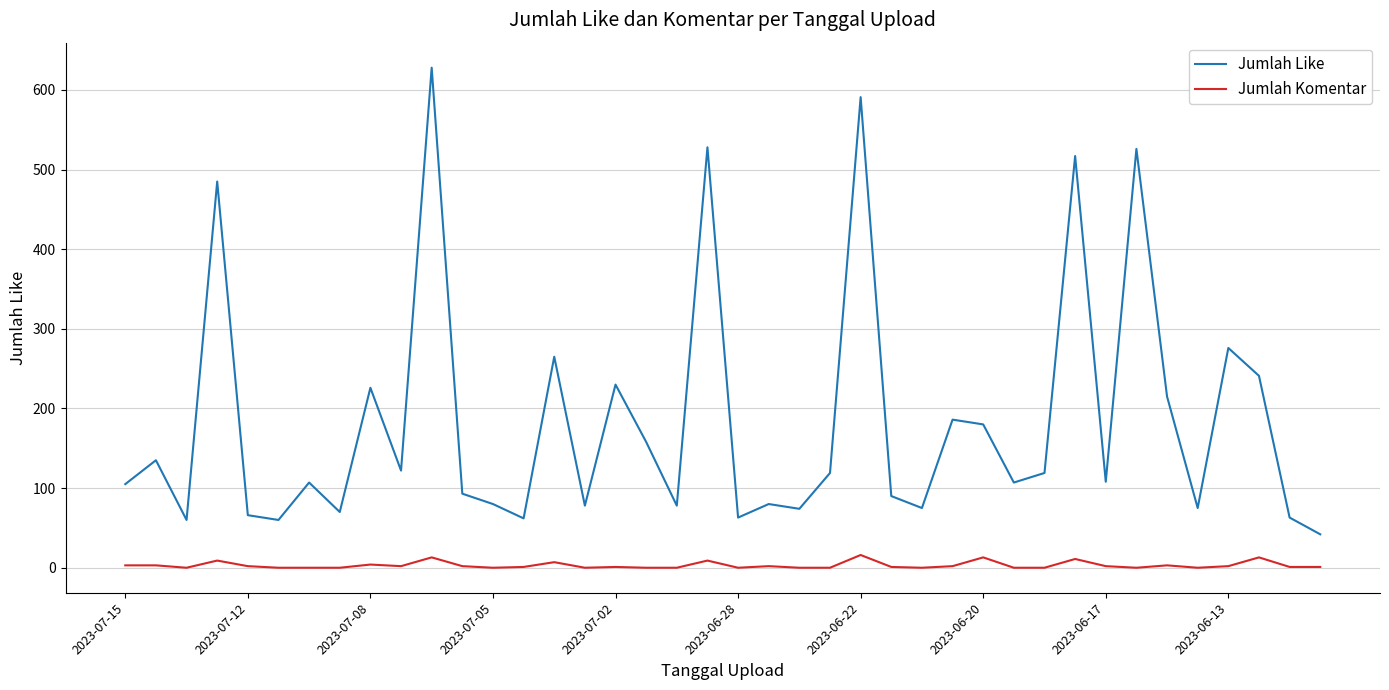

True or false: Jumlah Komentar and Jumlah Like intersect in this chart.

False